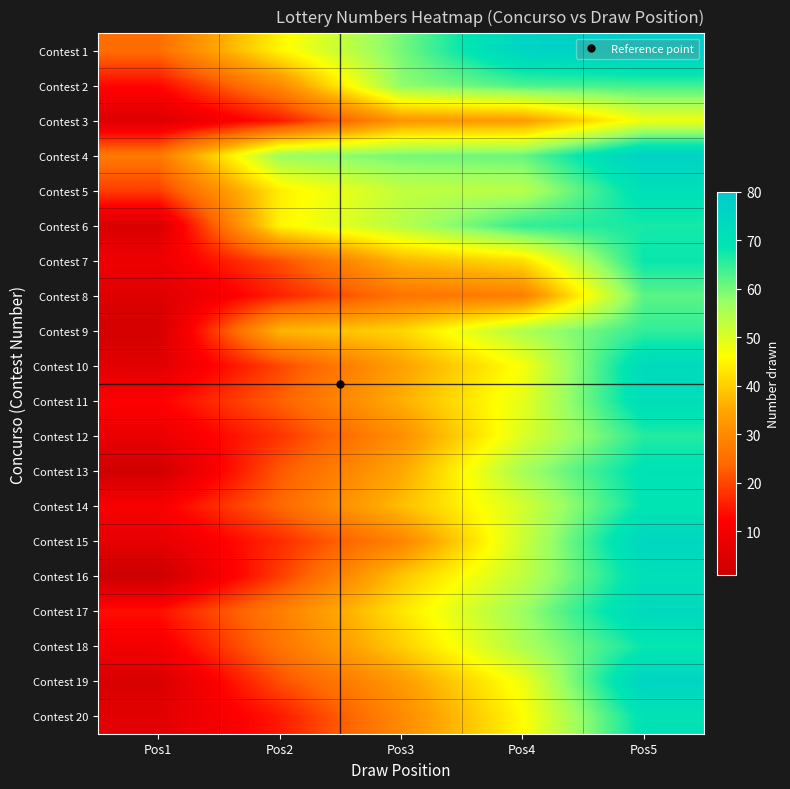

Reading left to right, transcribe all the data shown in this chart.

Contest 1: Pos1=25	Pos2=45	Pos3=60	Pos4=76	Pos5=79
Contest 2: Pos1=13	Pos2=30	Pos3=58	Pos4=63	Pos5=64
Contest 3: Pos1=5	Pos2=15	Pos3=32	Pos4=33	Pos5=48
Contest 4: Pos1=27	Pos2=57	Pos3=60	Pos4=61	Pos5=77
Contest 5: Pos1=19	Pos2=44	Pos3=53	Pos4=54	Pos5=71
Contest 6: Pos1=4	Pos2=45	Pos3=54	Pos4=65	Pos5=67
Contest 7: Pos1=9	Pos2=21	Pos3=37	Pos4=42	Pos5=68
Contest 8: Pos1=5	Pos2=16	Pos3=26	Pos4=28	Pos5=62
Contest 9: Pos1=3	Pos2=37	Pos3=41	Pos4=55	Pos5=65
Contest 10: Pos1=6	Pos2=20	Pos3=34	Pos4=47	Pos5=73
Contest 11: Pos1=12	Pos2=23	Pos3=36	Pos4=49	Pos5=72
Contest 12: Pos1=8	Pos2=18	Pos3=31	Pos4=50	Pos5=66
Contest 13: Pos1=2	Pos2=22	Pos3=35	Pos4=56	Pos5=70
Contest 14: Pos1=11	Pos2=24	Pos3=38	Pos4=51	Pos5=69
Contest 15: Pos1=7	Pos2=17	Pos3=29	Pos4=52	Pos5=75
Contest 16: Pos1=1	Pos2=19	Pos3=39	Pos4=53	Pos5=71
Contest 17: Pos1=14	Pos2=28	Pos3=43	Pos4=57	Pos5=74
Contest 18: Pos1=10	Pos2=26	Pos3=40	Pos4=55	Pos5=68
Contest 19: Pos1=4	Pos2=21	Pos3=33	Pos4=48	Pos5=76
Contest 20: Pos1=6	Pos2=15	Pos3=30	Pos4=46	Pos5=70